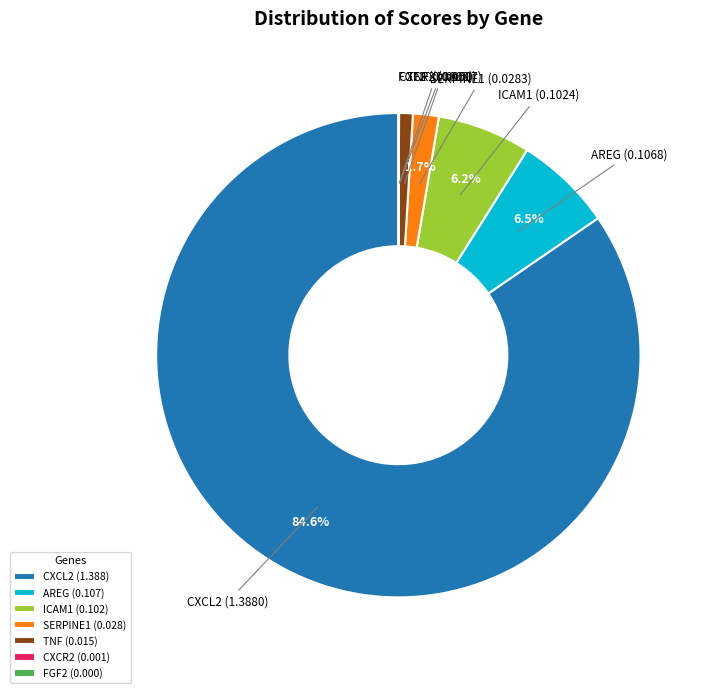

Is there a majority slice in this chart?

Yes